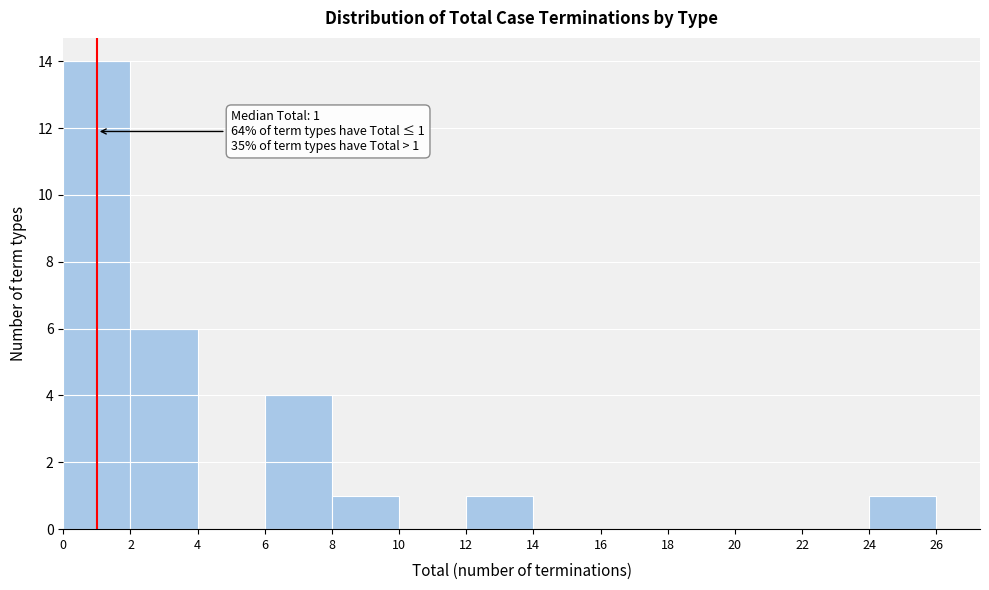

Over which range of the x-axis is the bar tallest?

0 to 2